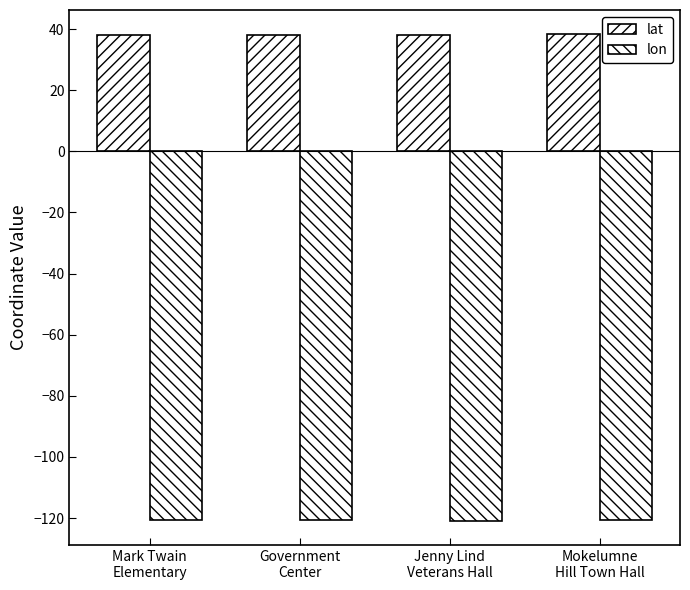

How many lat values are between 38 and 39?

4